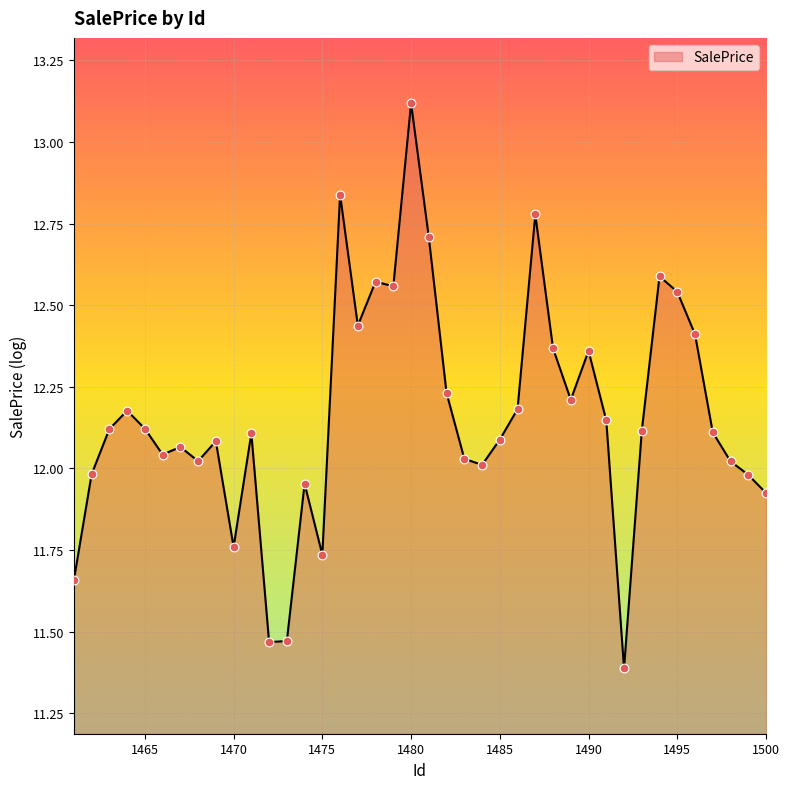

What is the difference between the maximum and minimum values?

1.7